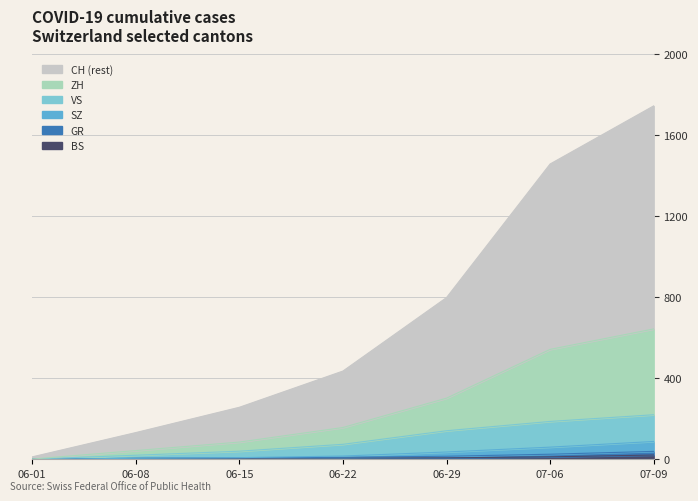

What are all the series names shown in the legend?

CH, ZH, VS, SZ, GR, BS